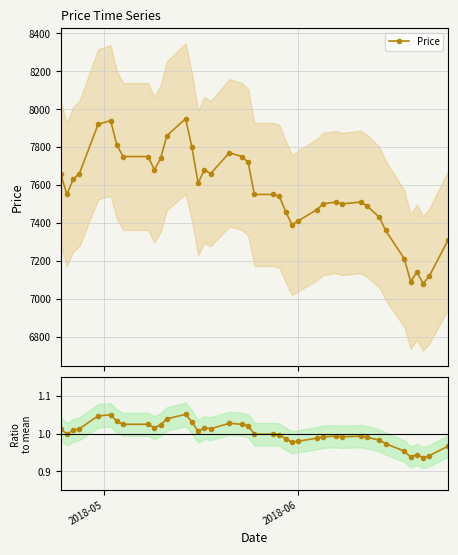

What is the maximum value for Price?

7950